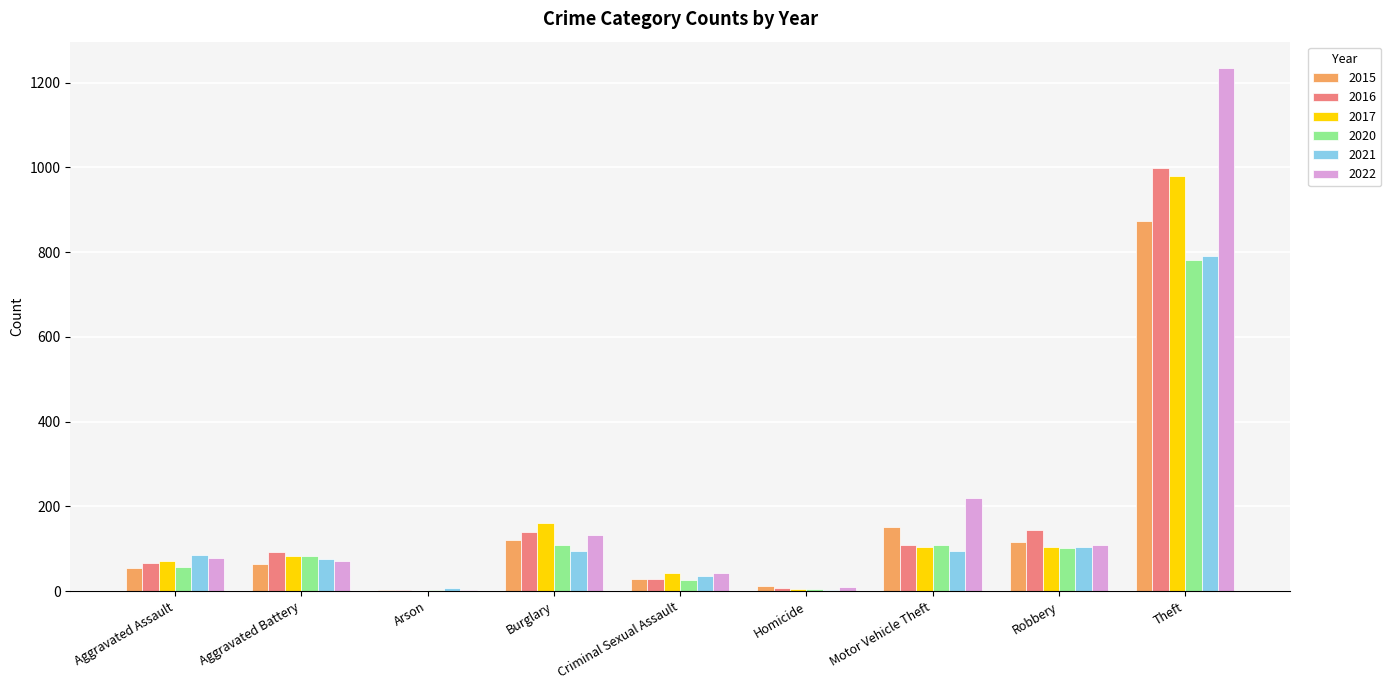

What is the sum of all 2022 values?

1899